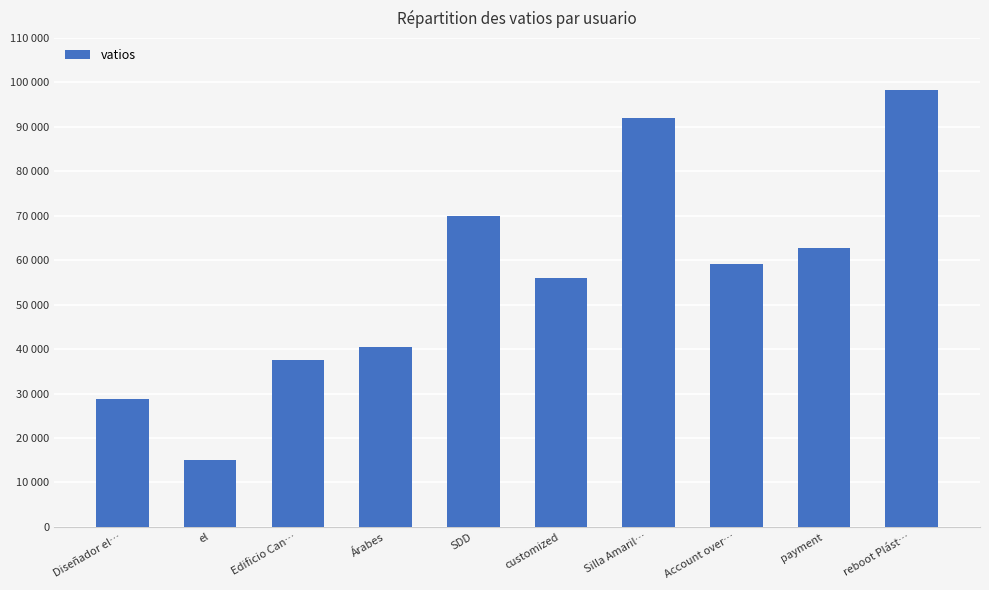

Does the chart contain any negative values?

No